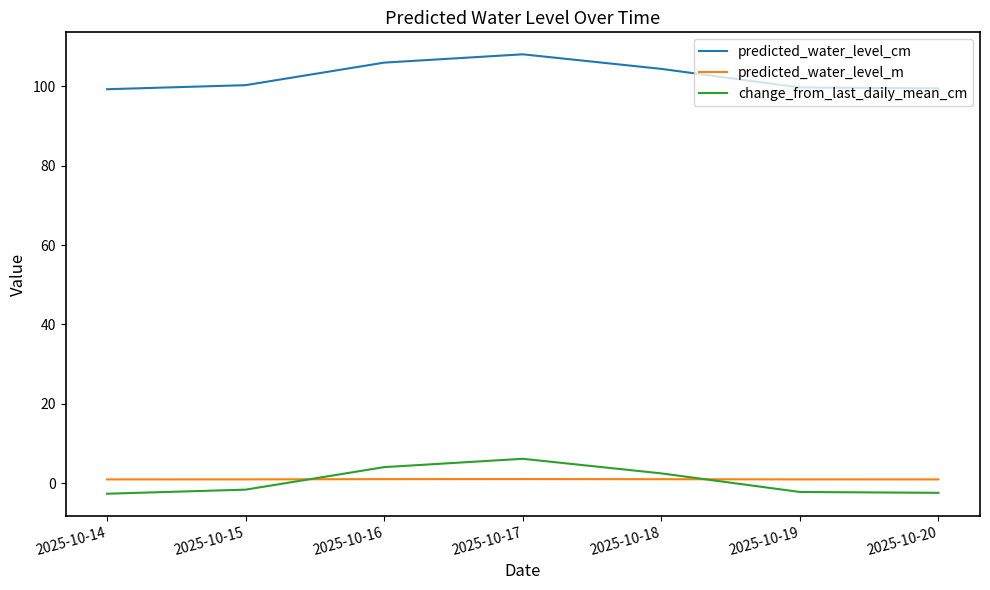

What is the maximum value shown in the chart?

108.0